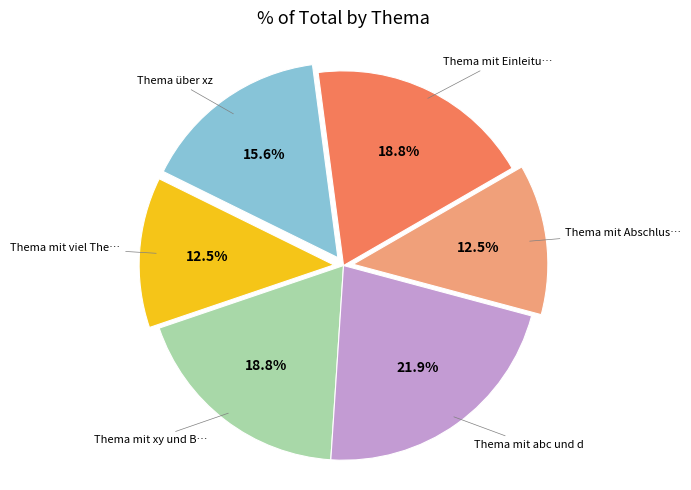

Is there a majority slice in this chart?

No